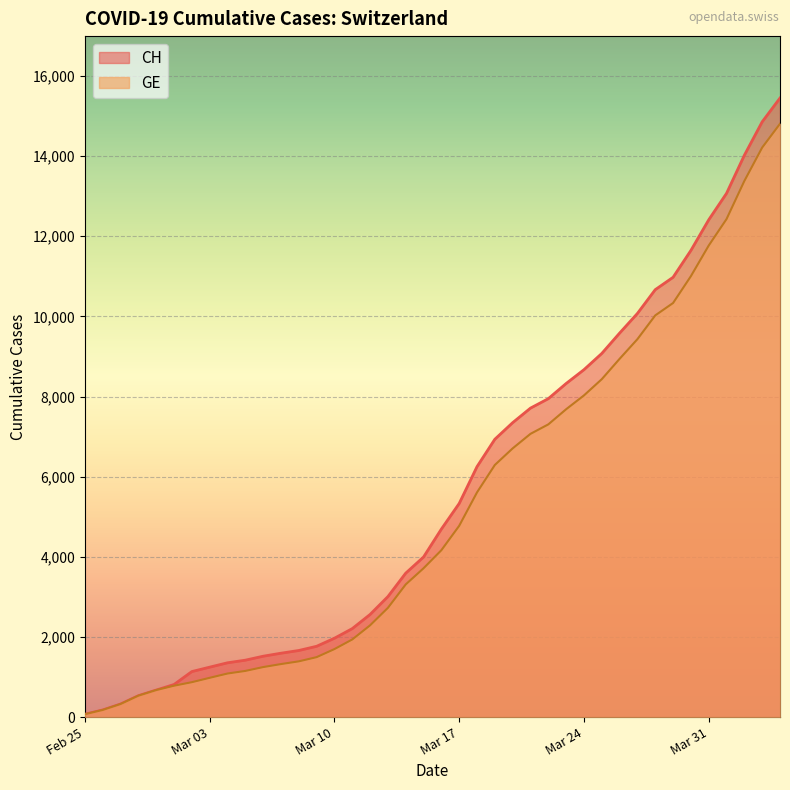

What is the minimum value shown in the chart?

72